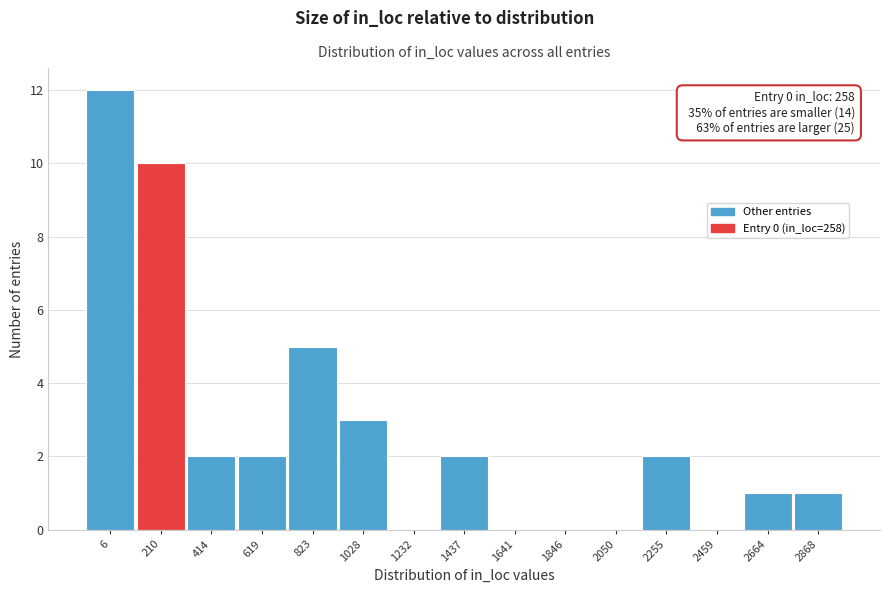

Reading left to right, transcribe all the data shown in this chart.

6=12	210=10	414=2	619=2	823=5	1028=3	1232=0	1437=2	1641=0	1846=0	2050=0	2255=2	2459=0	2664=1	2868=1